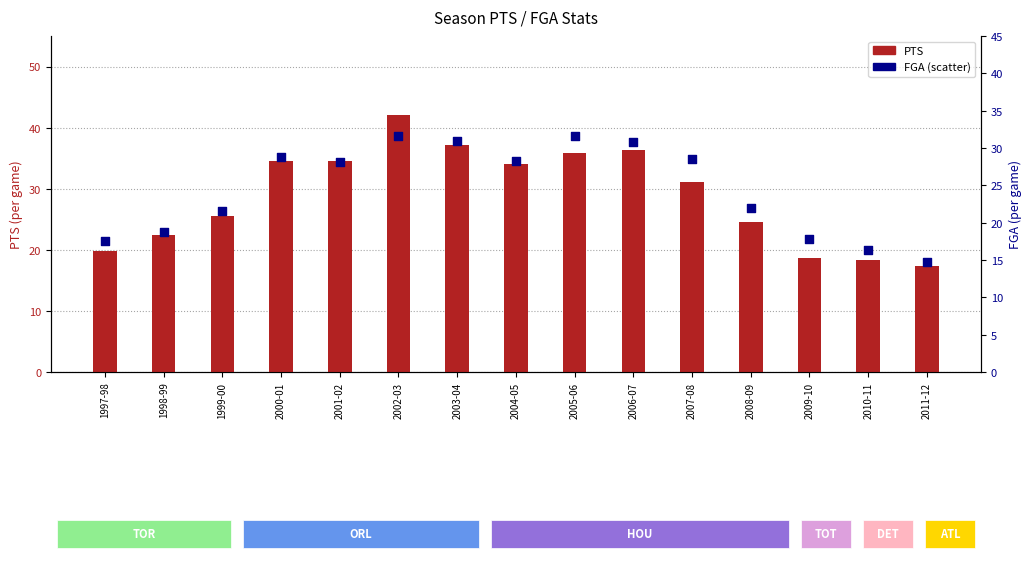

At how many categories does at least one series exceed 33?

7